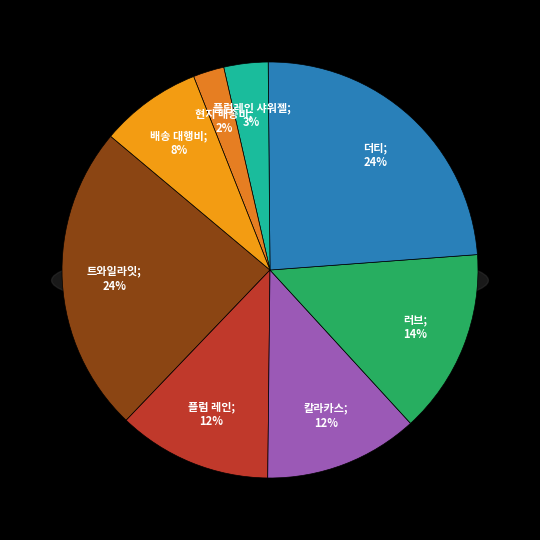

Does any single category account for the majority?

No